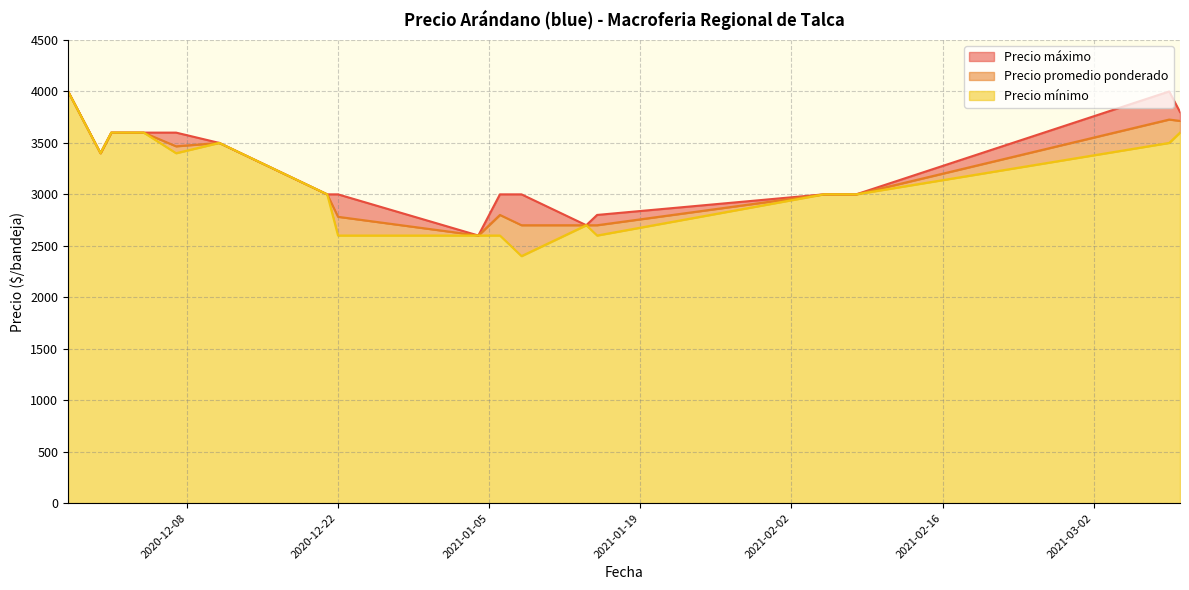

How many series are shown in this chart?

3